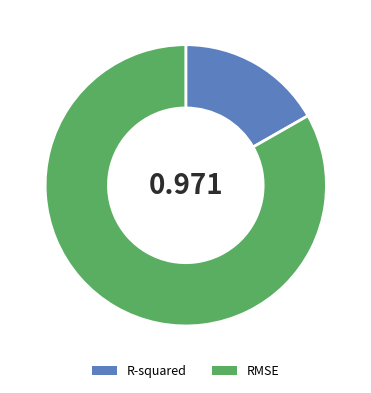

Is there a majority slice in this chart?

Yes